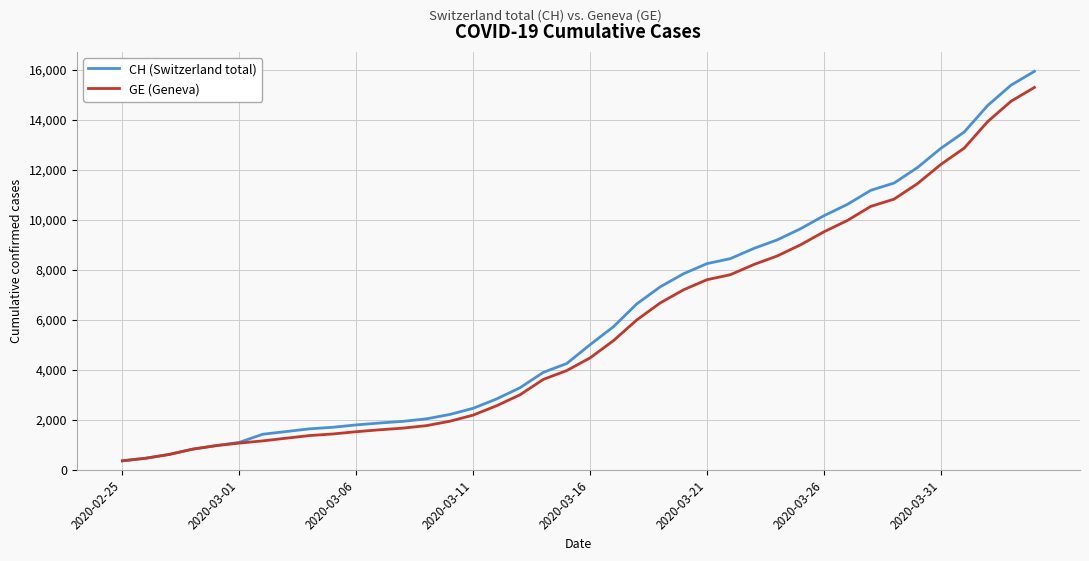

What is the greatest value displayed?

15926